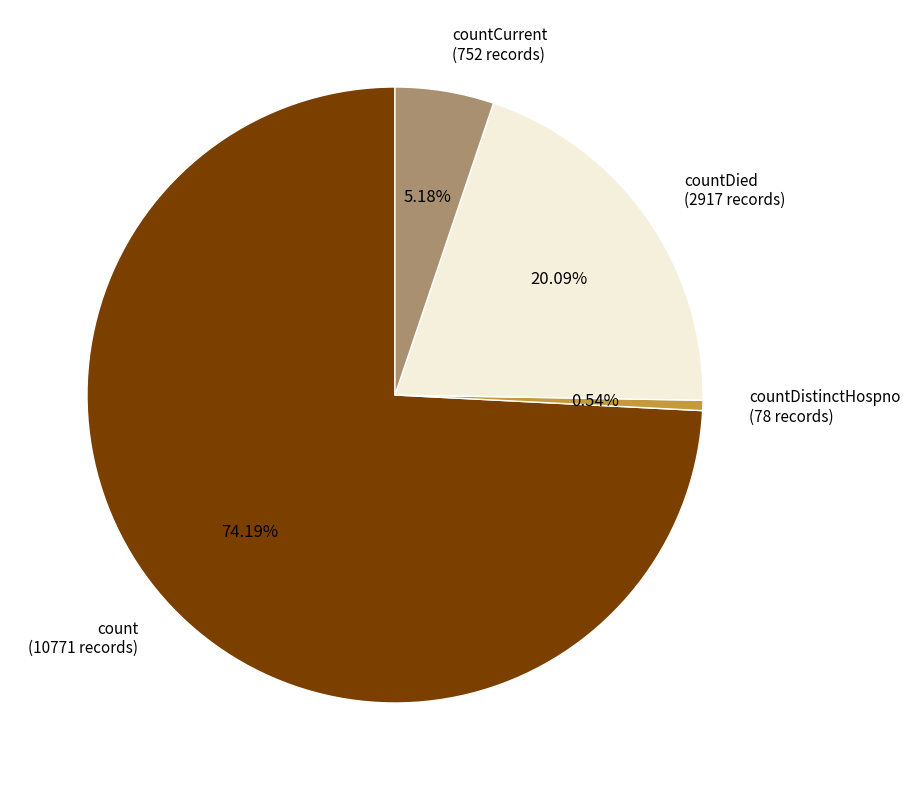

Is there a majority slice in this chart?

Yes